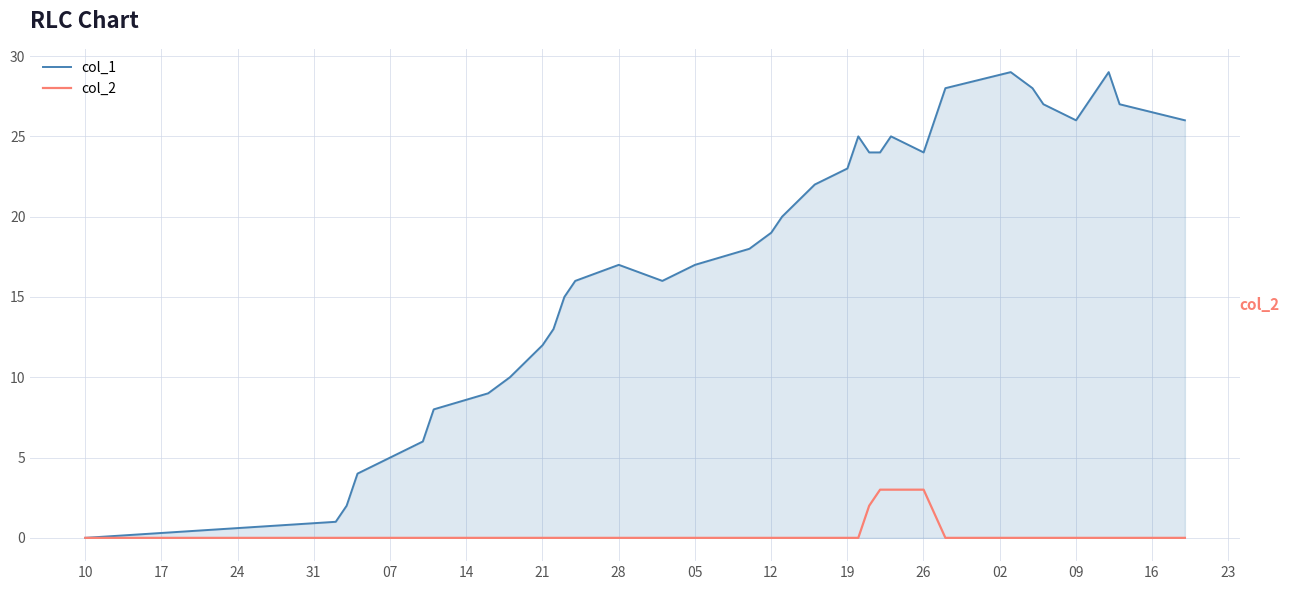

What is the greatest value displayed?

29